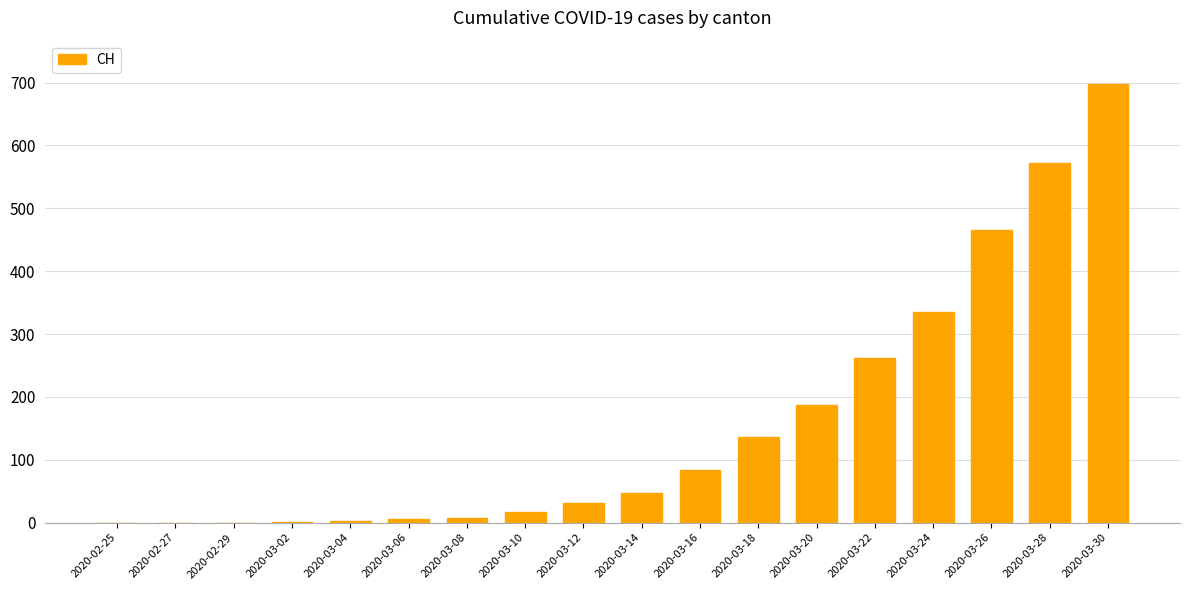

The value at 2020-03-16 is 84. True or false?

True